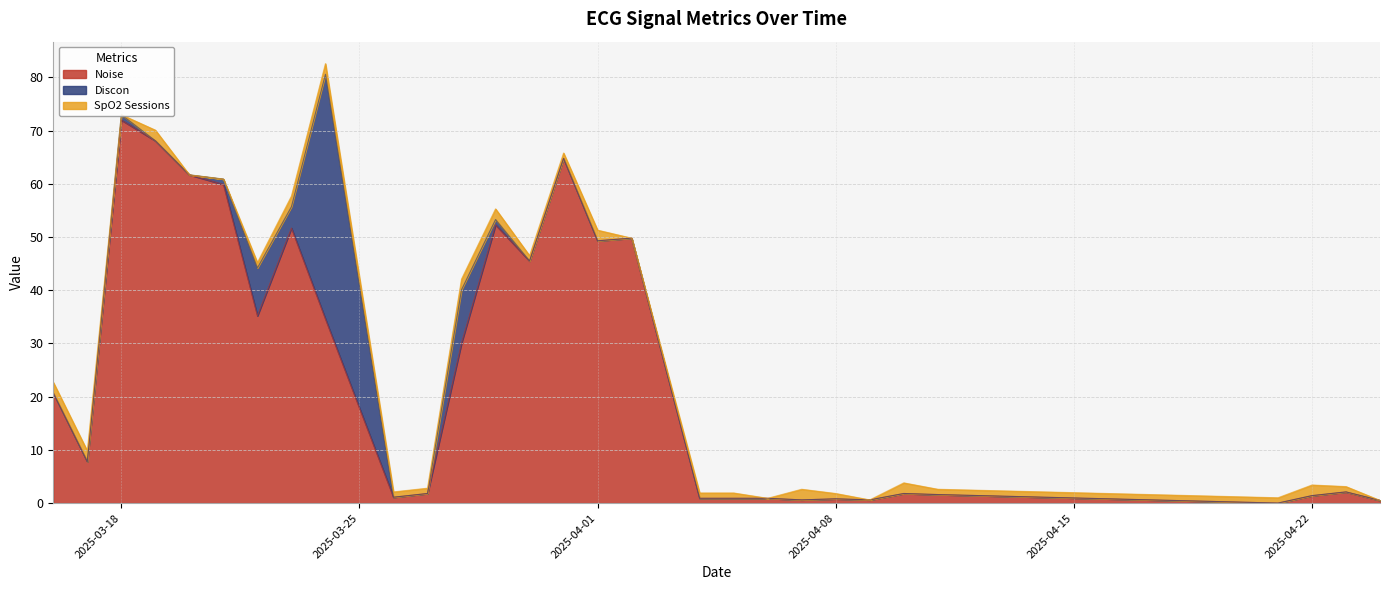

Which category has the highest value in the Noise series?

2025-03-18